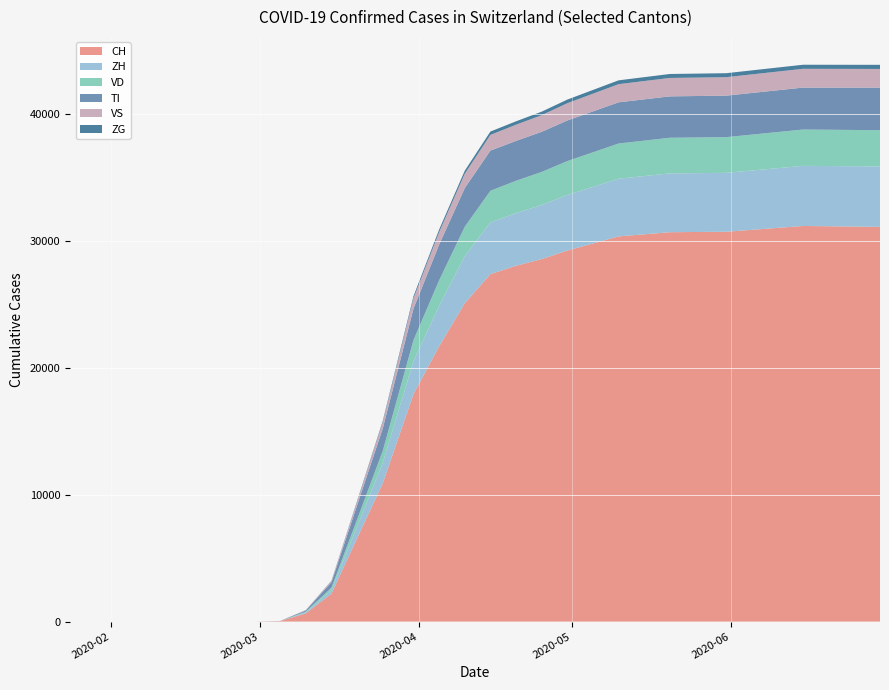

Reading right to left, transcribe all the data shown in this chart.

CH: 31131	31203	30746	30711	30380	29264	28590	28063	27404	25107	21716	17939	10897	6575	2200	652	36	0	0	0
ZH: 4770	4739	4648	4638	4547	4380	4266	4152	4075	3723	3185	2603	1623	917	276	78	4	0	0	0
VD: 2857	2868	2815	2812	2778	2676	2608	2553	2500	2310	2017	1659	940	561	199	52	3	0	0	0
TI: 3352	3308	3273	3265	3251	3203	3167	3146	3168	3055	2815	2481	1764	1116	432	98	5	0	0	0
VS: 1479	1481	1457	1453	1431	1361	1311	1277	1239	1126	981	816	496	291	97	27	2	0	0	0
ZG: 325	322	314	312	303	287	276	267	264	241	207	169	101	60	22	5	0	0	0	0